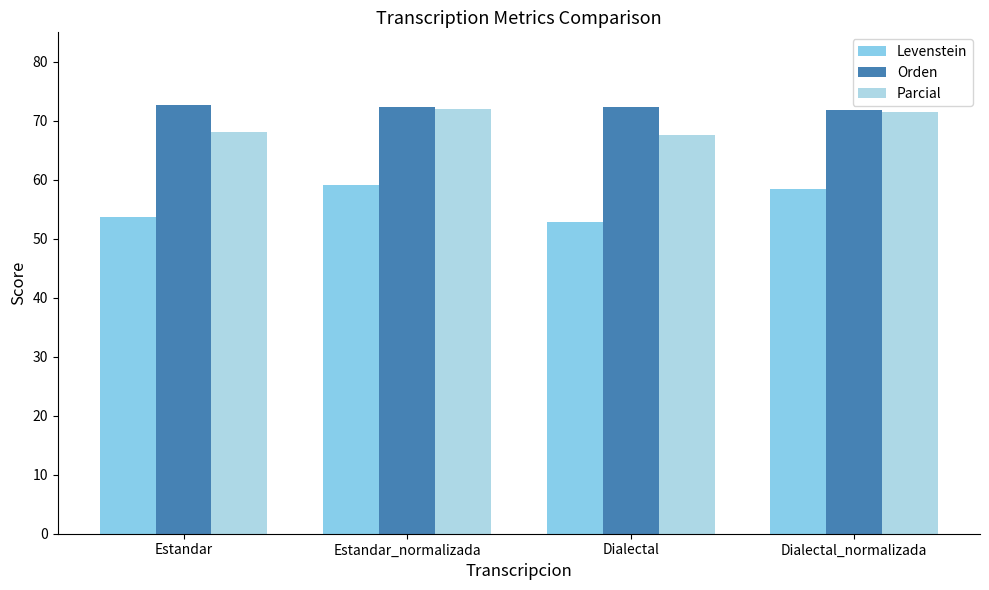

List the series in order of their overall mean, highest first.

Orden, Parcial, Levenstein